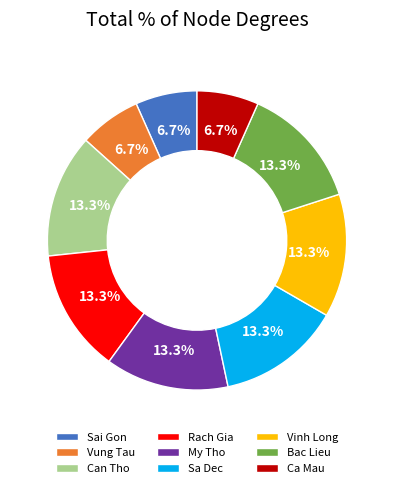

Is it true that Rach Gia is 1% of the pie?

False